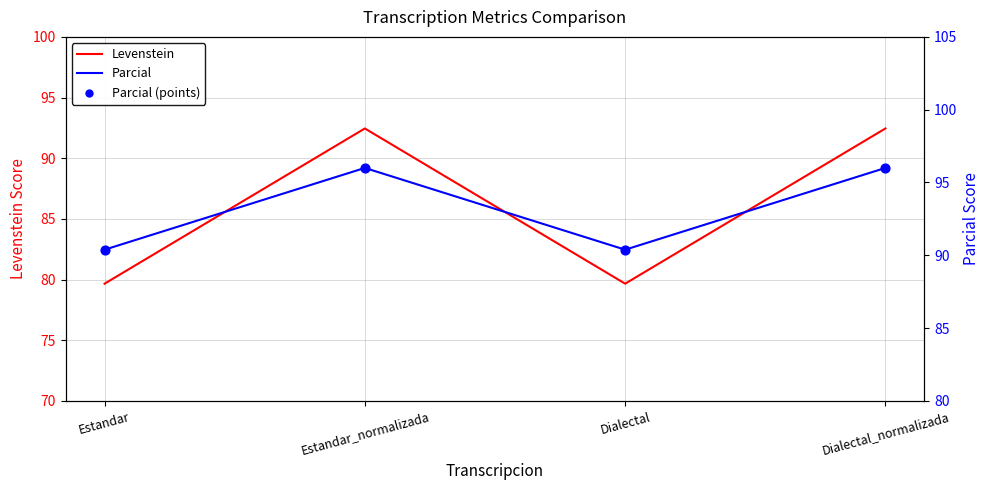

What is the total value across all series at Dialectal_normalizada?

284.5